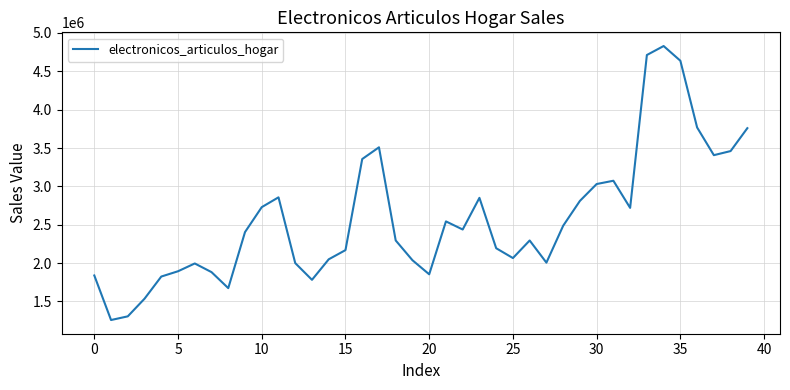

What is the greatest value displayed?

4829969.2